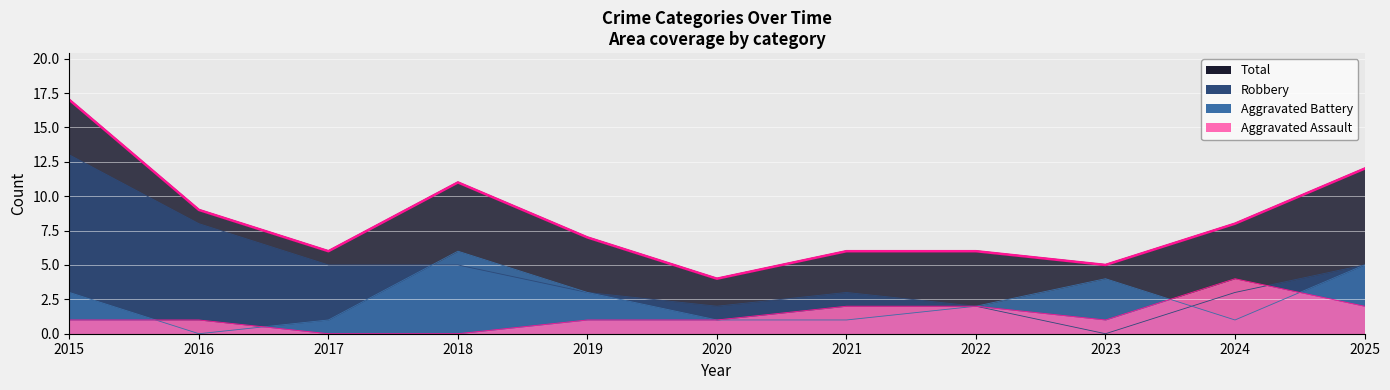

What is the total value across all series at 2015?

34